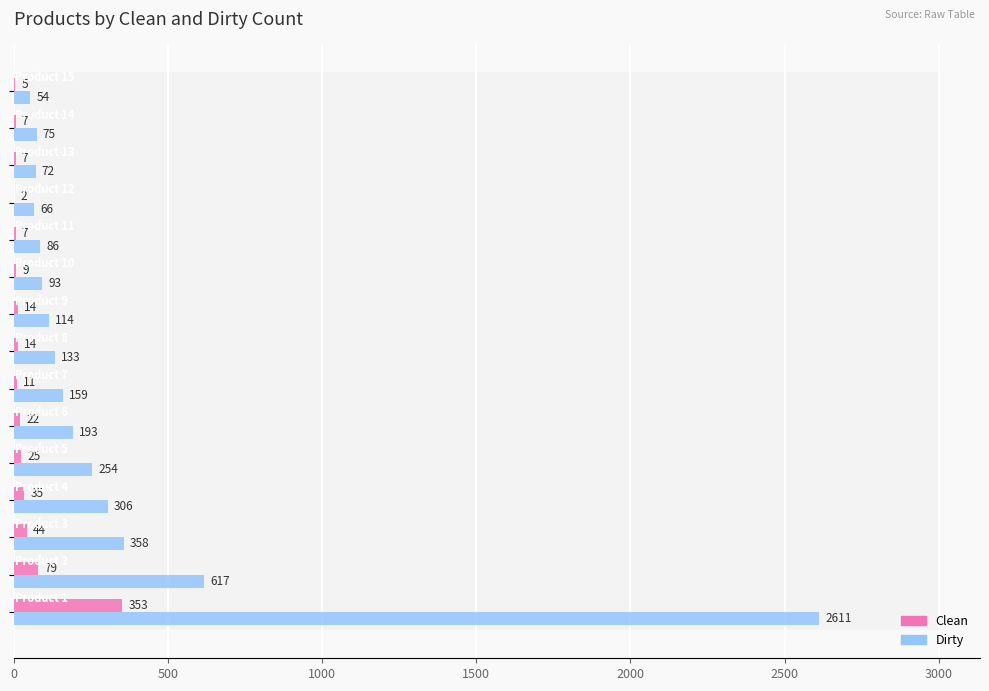

Which series changed the most between 500 and 3500?

Dirty